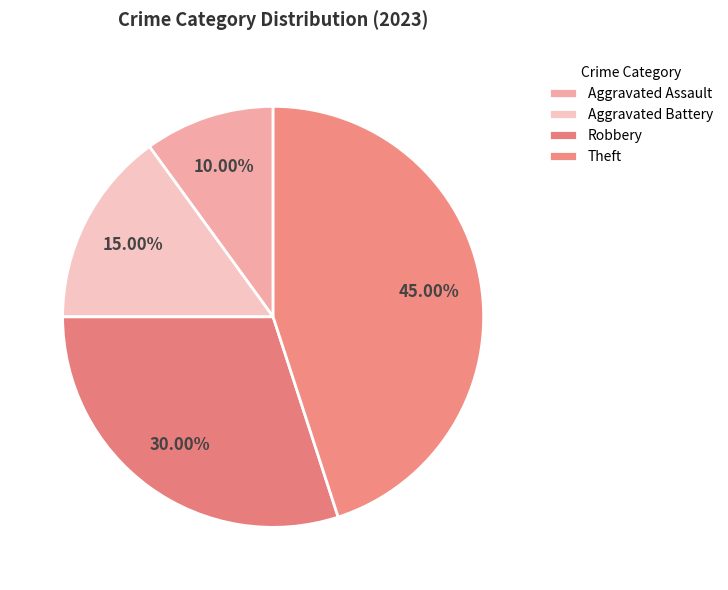

Which slice is the largest?

Theft